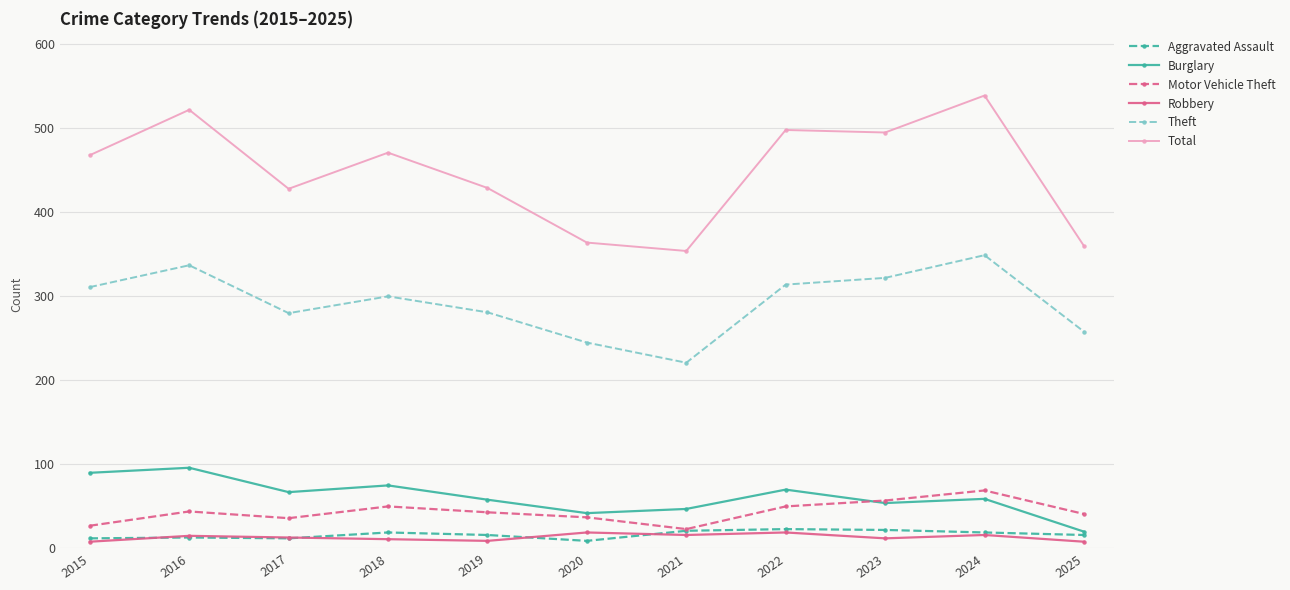

The value of Total at 2015 is 168. True or false?

False